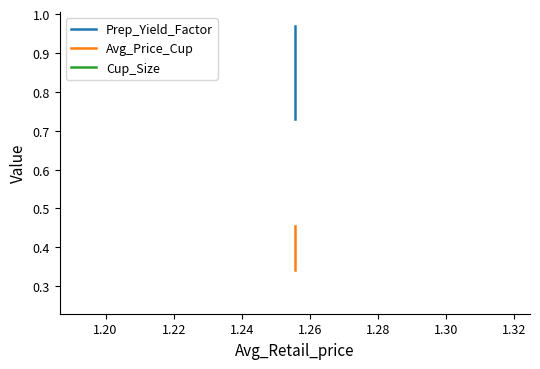

Is this an area chart (filled region under the line)?

No